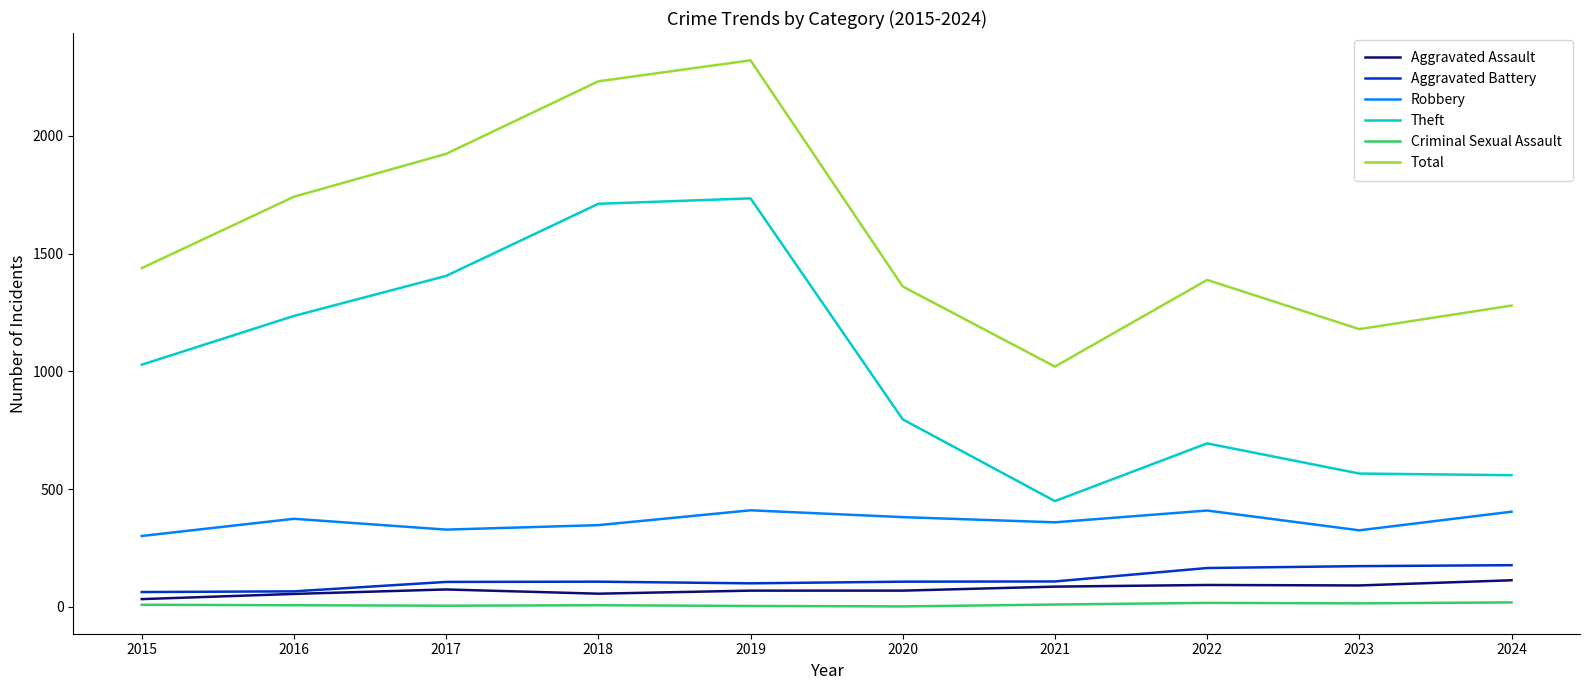

What is the maximum value shown in the chart?

2320